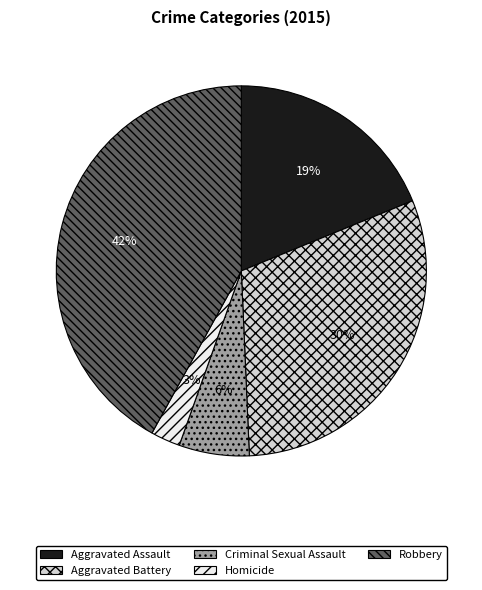

How many slices are in this pie chart?

5